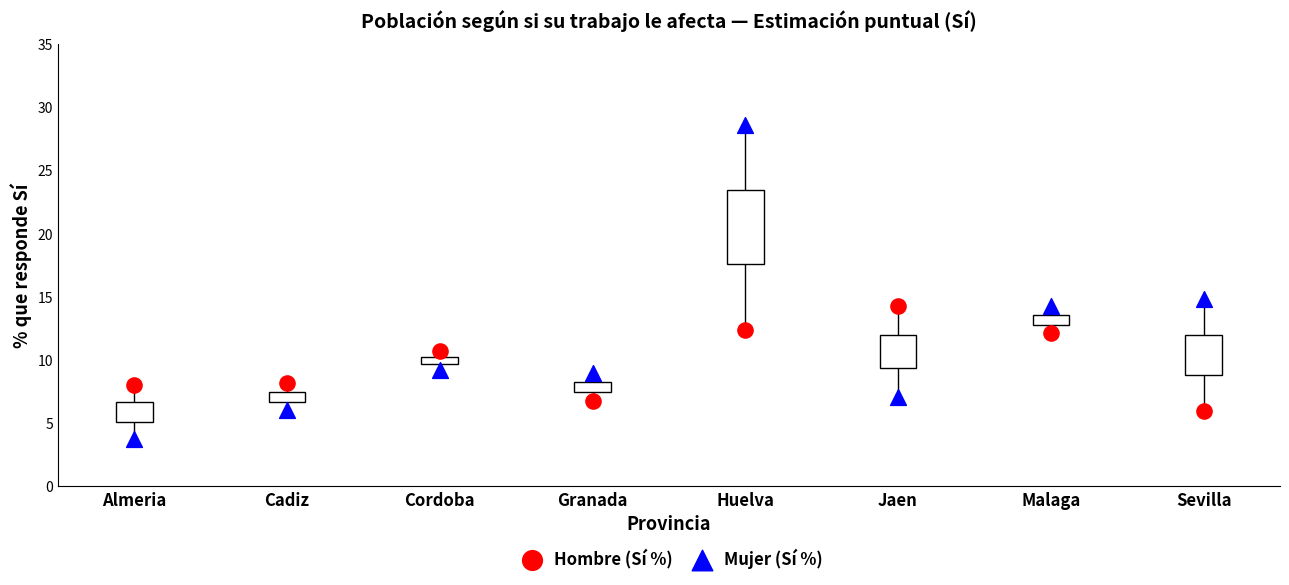

Which series contains the lowest Y value?

Mujer (Sí %)